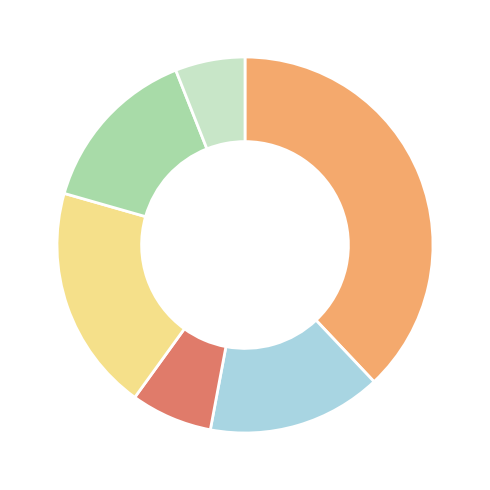

Is there a majority slice in this chart?

No